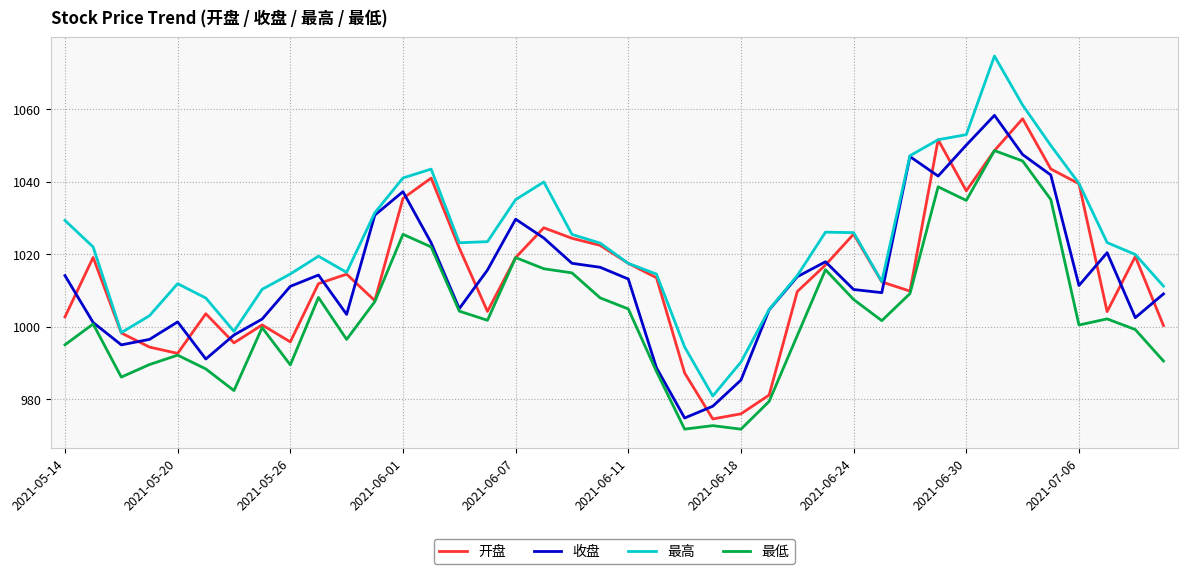

What is the highest value of the 最低 series?

1048.6